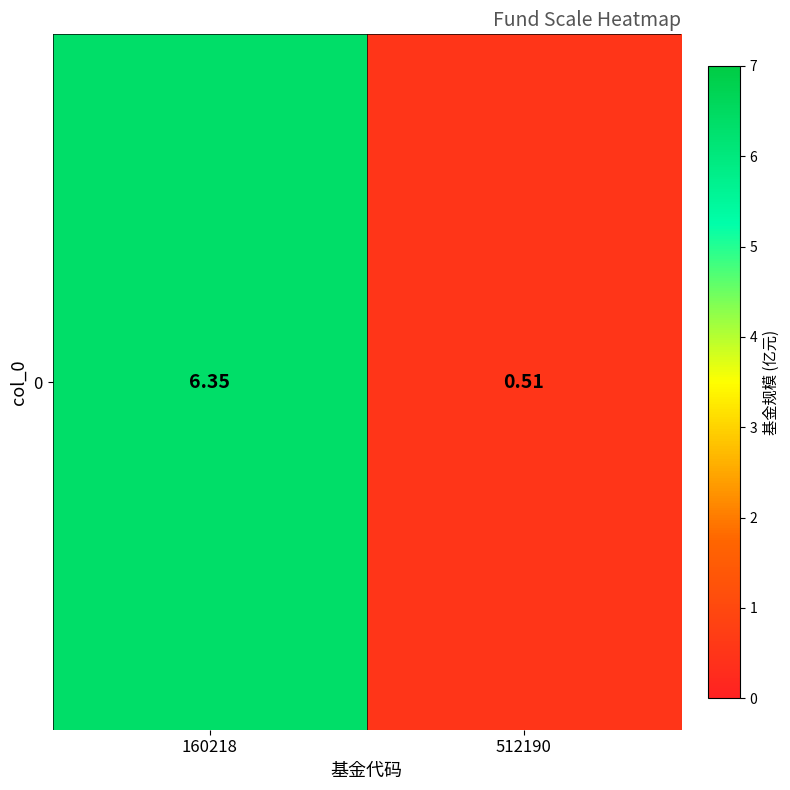

What is the maximum value shown in the chart?

6.3